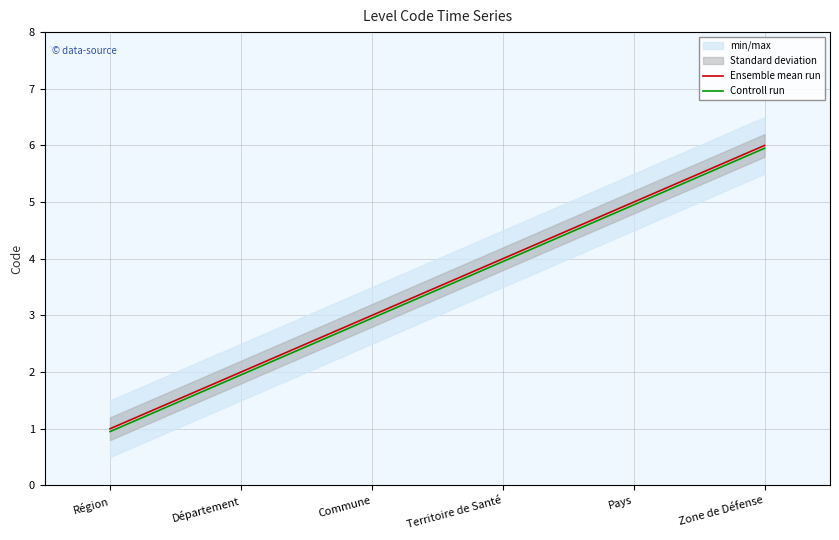

What is the minimum value for Controll run?

0.9